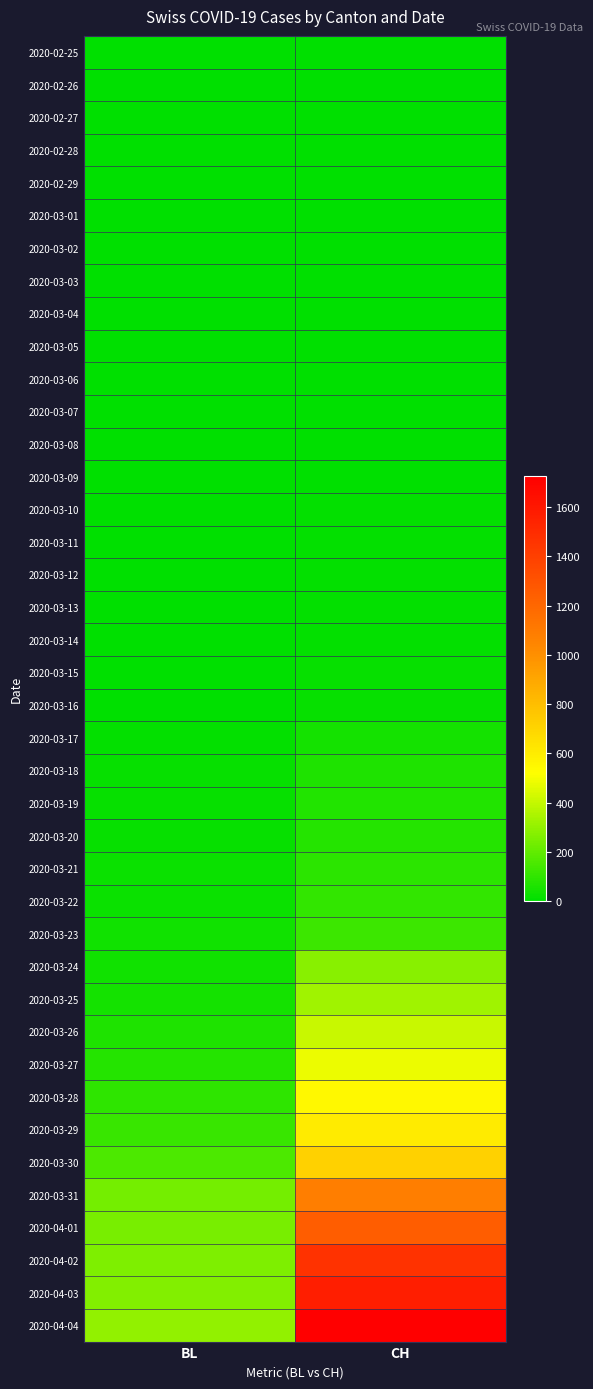

Reading left to right, extract all data points from this chart.

2020-02-25: BL=0	CH=0
2020-02-26: BL=0	CH=0
2020-02-27: BL=0	CH=0
2020-02-28: BL=0	CH=0
2020-02-29: BL=0	CH=0
2020-03-01: BL=0	CH=0
2020-03-02: BL=0	CH=0
2020-03-03: BL=0	CH=0
2020-03-04: BL=0	CH=0
2020-03-05: BL=0	CH=0
2020-03-06: BL=0	CH=1
2020-03-07: BL=0	CH=1
2020-03-08: BL=0	CH=1
2020-03-09: BL=1	CH=3
2020-03-10: BL=2	CH=7
2020-03-11: BL=2	CH=11
2020-03-12: BL=2	CH=12
2020-03-13: BL=2	CH=12
2020-03-14: BL=2	CH=12
2020-03-15: BL=5	CH=15
2020-03-16: BL=5	CH=16
2020-03-17: BL=13	CH=46
2020-03-18: BL=16	CH=64
2020-03-19: BL=16	CH=72
2020-03-20: BL=18	CH=76
2020-03-21: BL=21	CH=90
2020-03-22: BL=21	CH=106
2020-03-23: BL=35	CH=126
2020-03-24: BL=40	CH=278
2020-03-25: BL=46	CH=326
2020-03-26: BL=65	CH=408
2020-03-27: BL=76	CH=480
2020-03-28: BL=100	CH=550
2020-03-29: BL=115	CH=600
2020-03-30: BL=158	CH=715
2020-03-31: BL=242	CH=1082
2020-04-01: BL=249	CH=1253
2020-04-02: BL=262	CH=1464
2020-04-03: BL=266	CH=1570
2020-04-04: BL=298	CH=1725